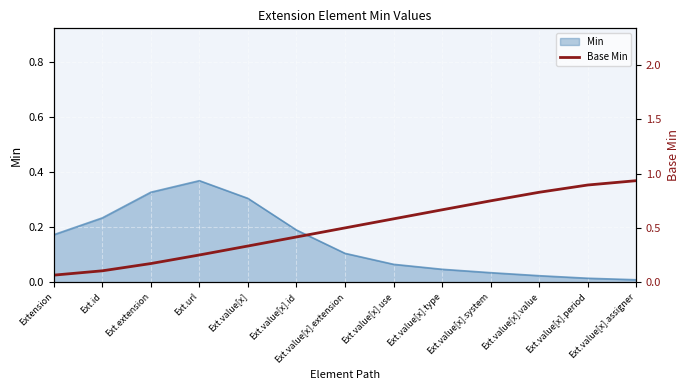

How many lines are shown in the chart?

1